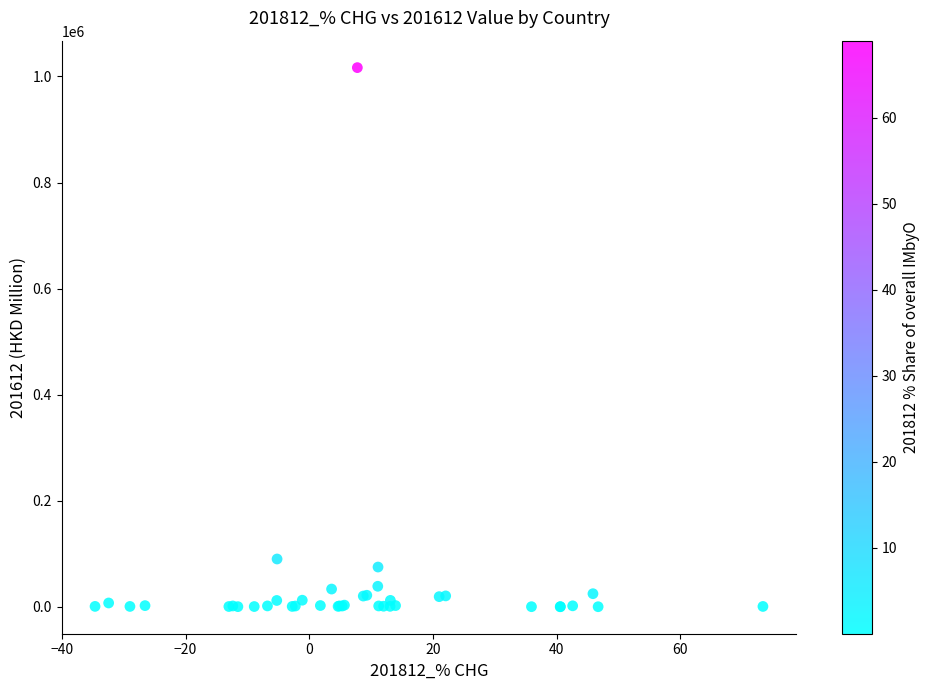

What Y value in the scatter plot is closest to 508398?

90194.7